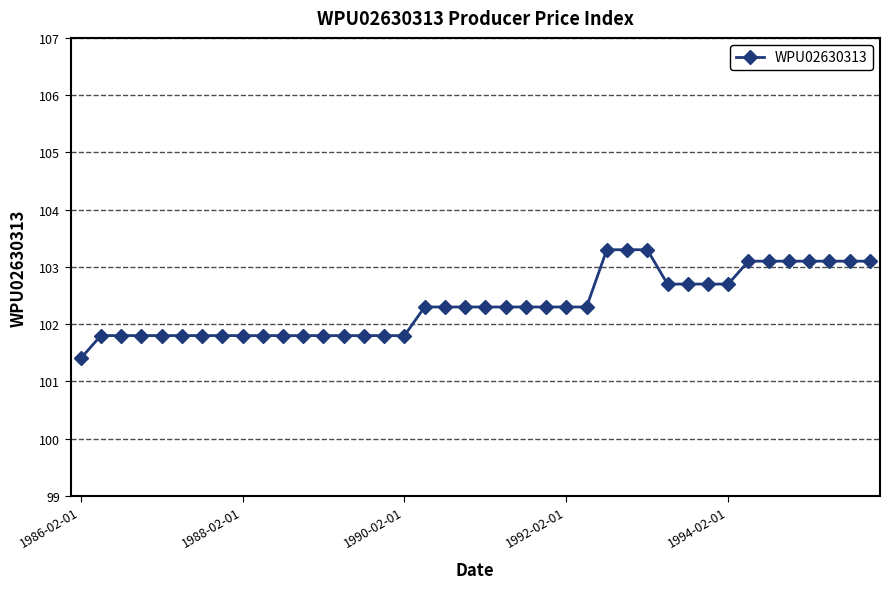

What is the difference between the maximum and minimum values?

1.9